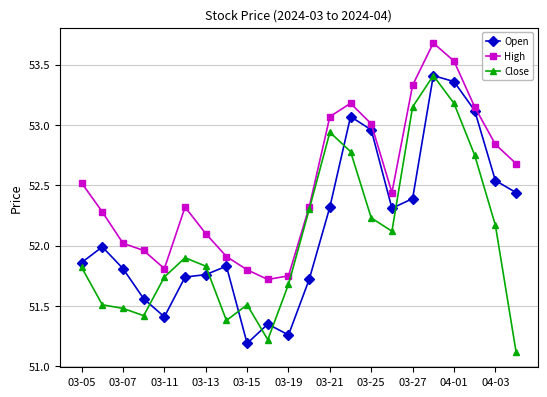

List the series in order of their overall mean, lowest first.

Close, Open, High